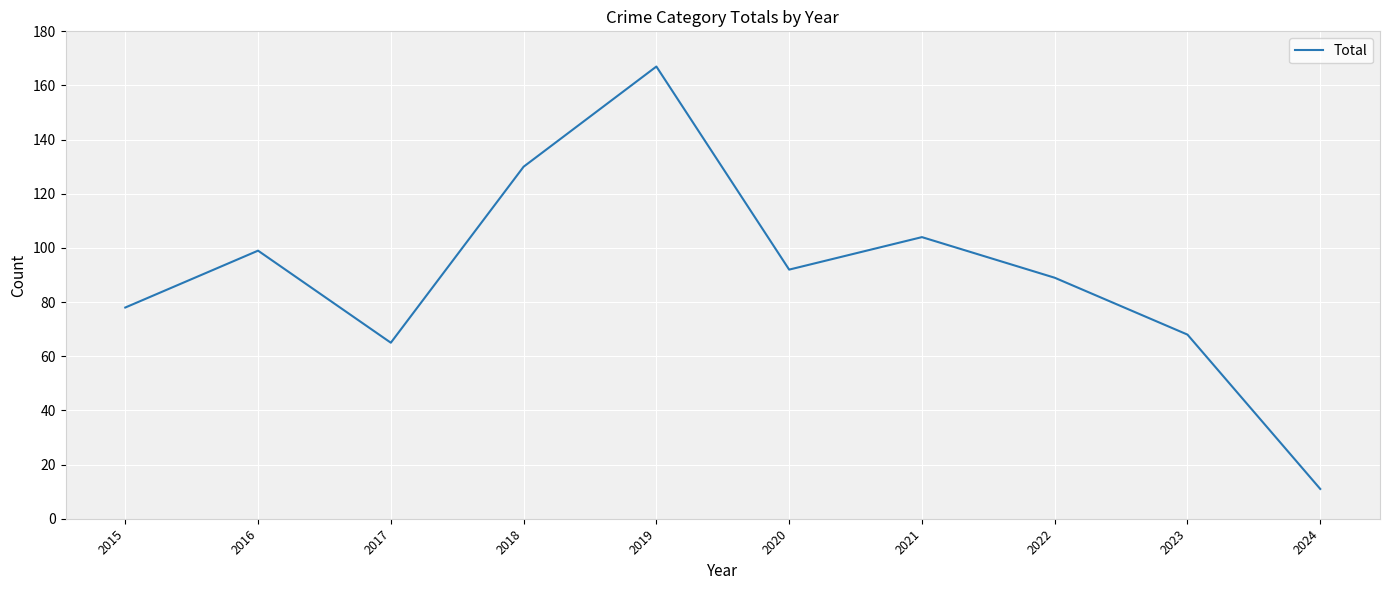

True or false: the data shows 167 at 2019.

True